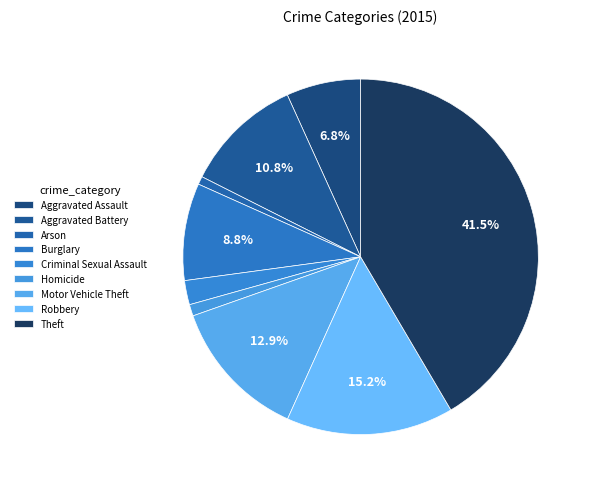

Is it true that Burglary is 16% of the pie?

False